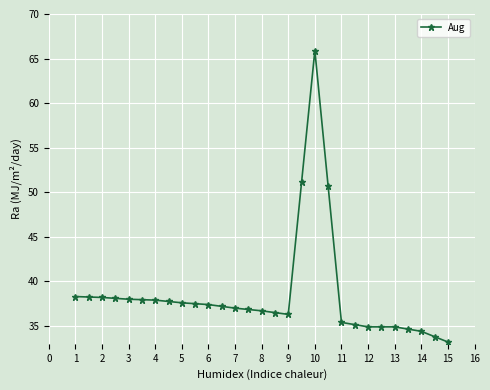

What is the smallest value displayed?

33.2